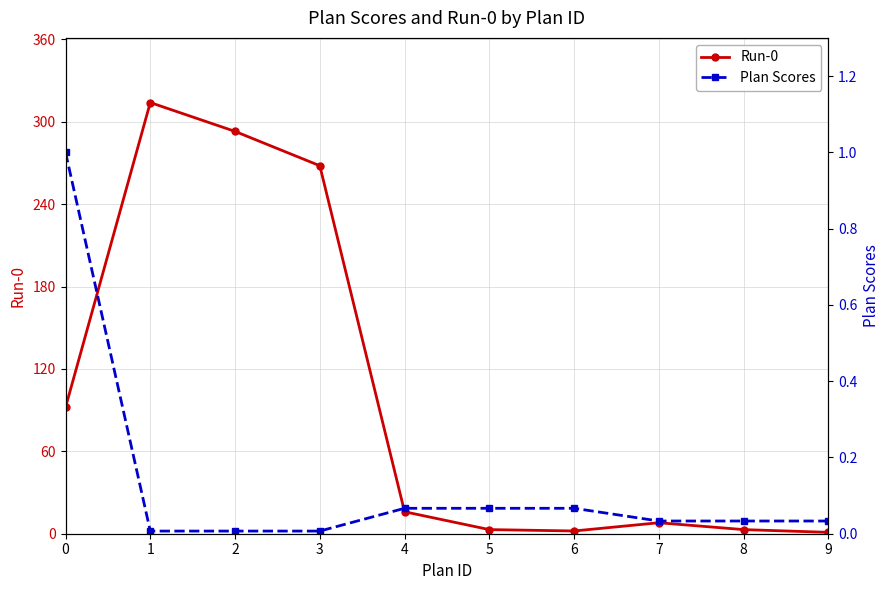

What is the sum of all Run-0 values?

1000